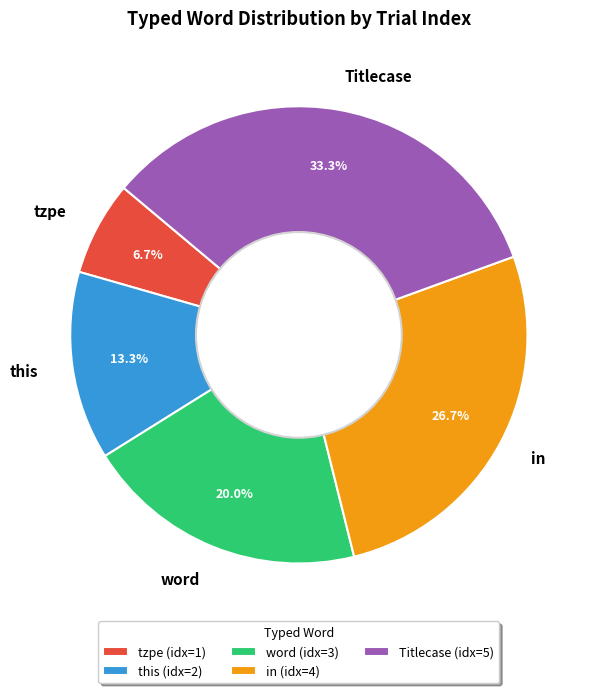

Is there any slice that represents more than half of the pie?

No